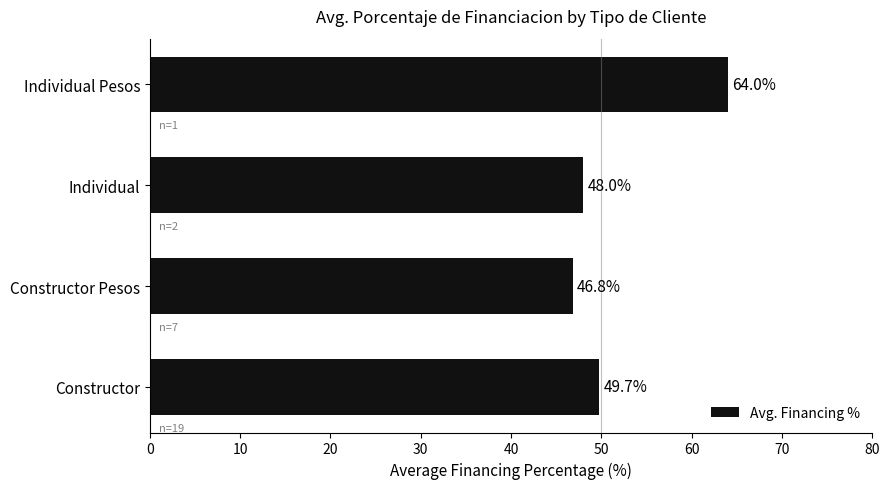

Where is the data nearest to the value 55?

Constructor